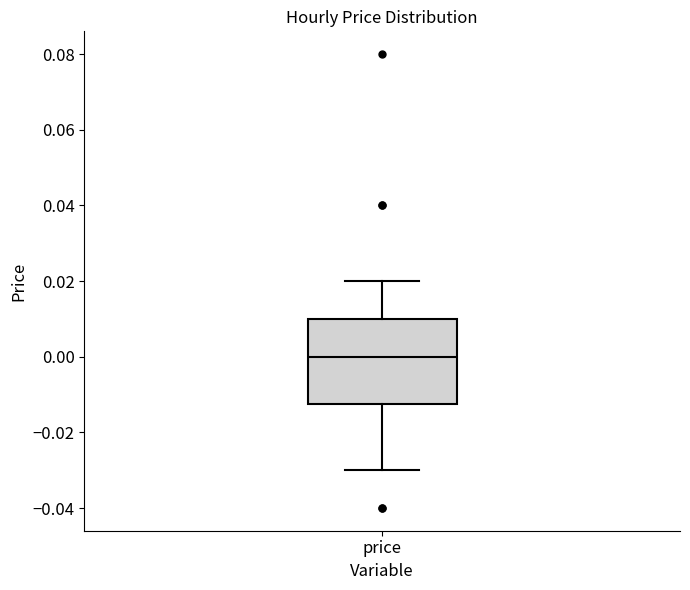

Transcribe this box plot: give where the median line is, the range the box spans, and where the two whiskers end, as read against the y-axis. The values are not printed on the chart, so give them approximately, as read against the axis.

median 0.000, box -0.012 to 0.010, whiskers -0.030 to 0.020